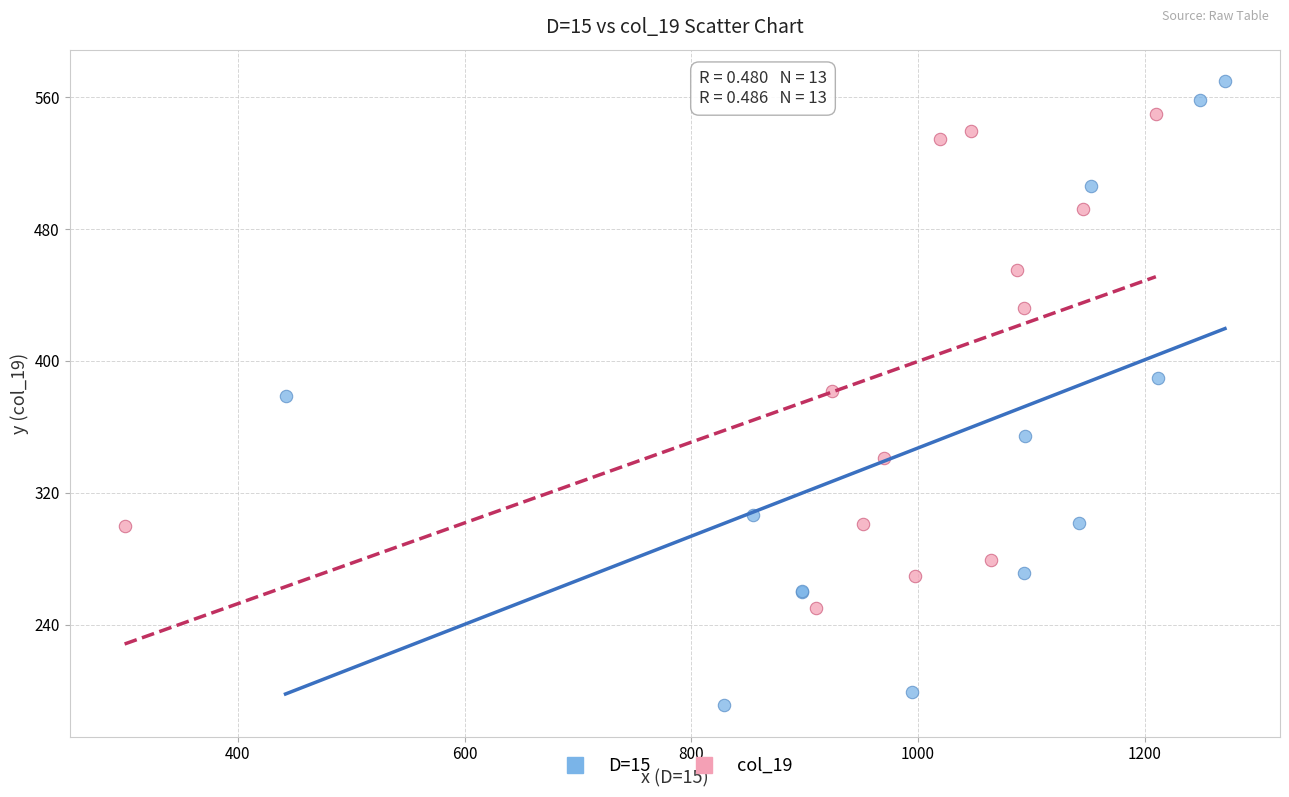

Which series has the widest spread of Y values?

D=15